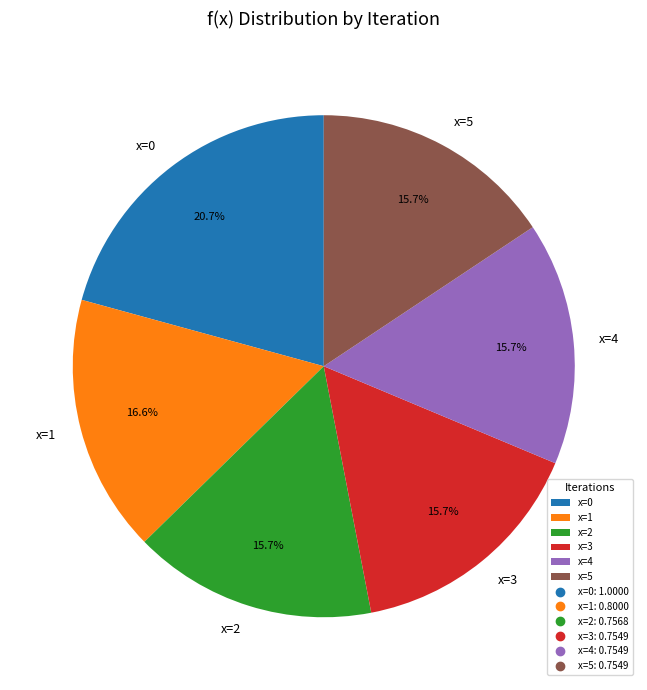

Which category has the biggest portion of the pie?

x=0